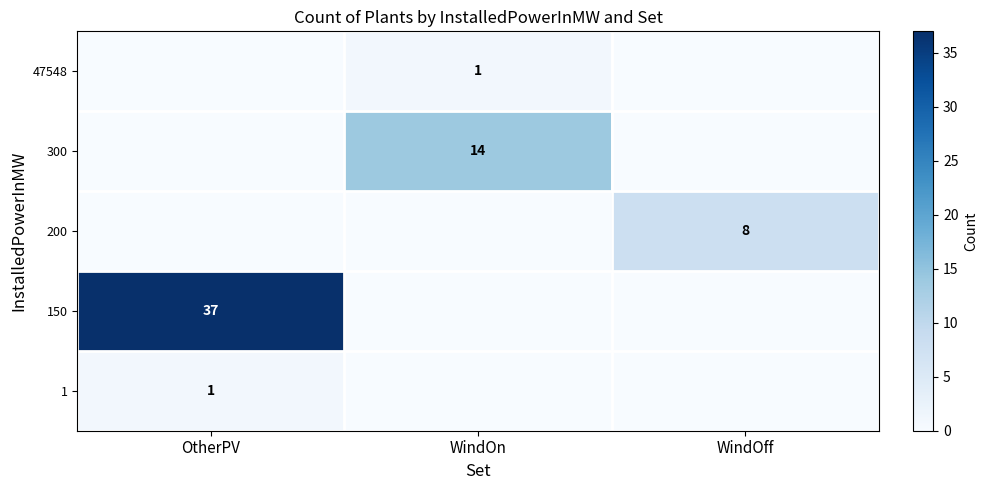

Is it true that 200 equals 2 at WindOff?

False